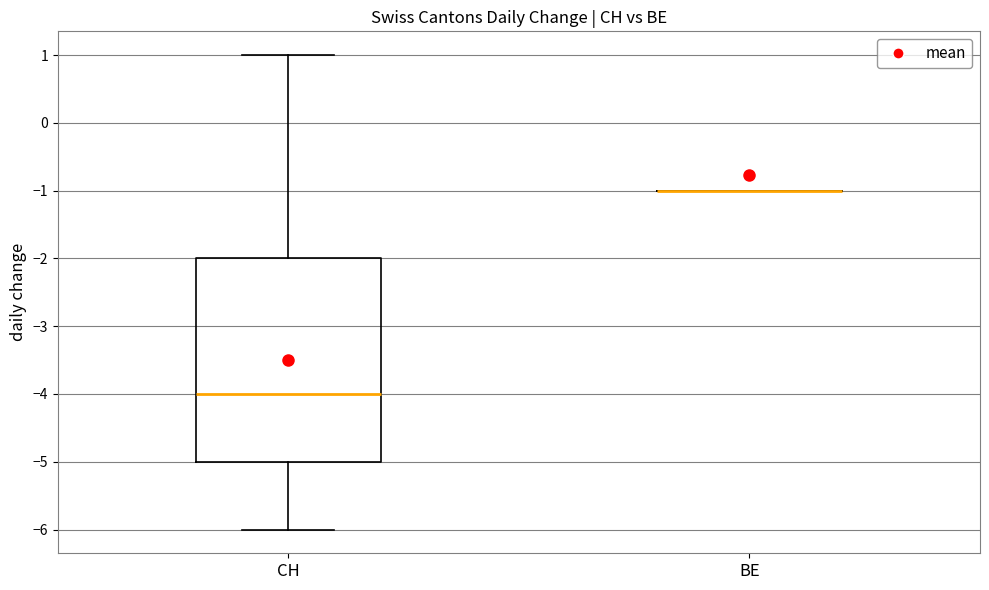

Comparing the boxes themselves (not the whiskers), which one is the tallest?

CH